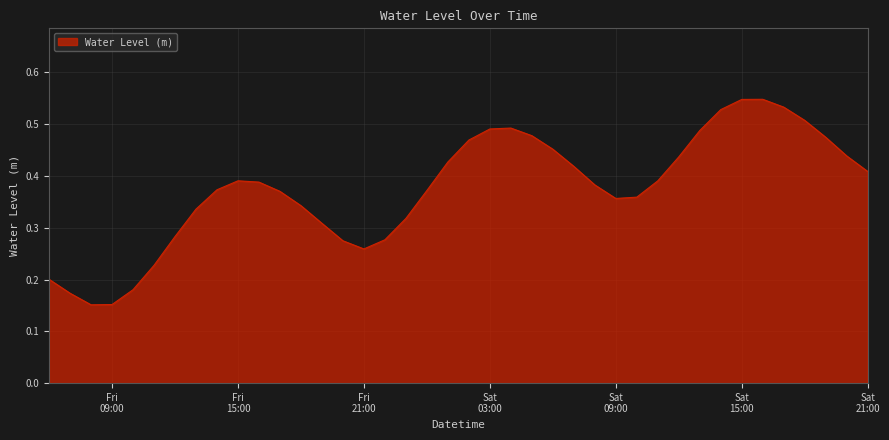

At which label is the value closest to 0?

2024-09-20 08:00:00